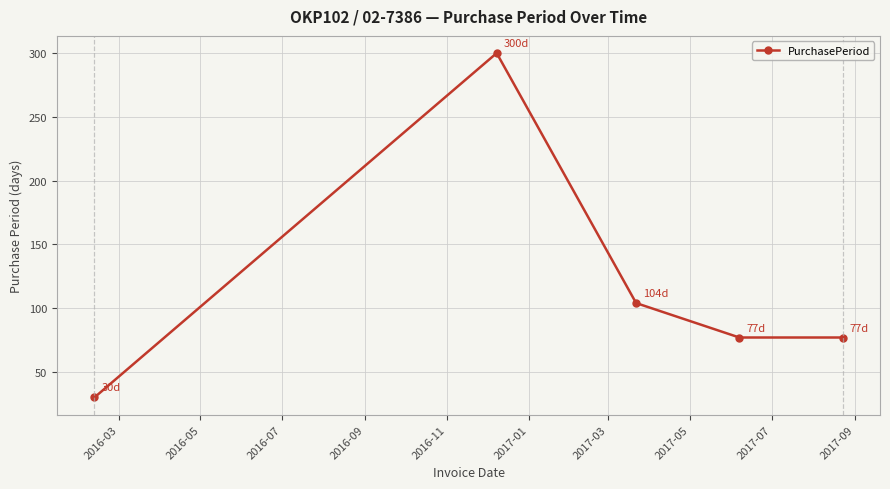

What is the maximum value shown in the chart?

300